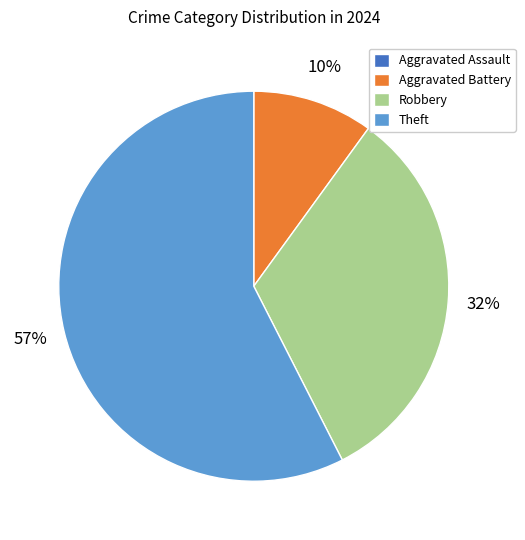

The Aggravated Battery slice represents 10% of the pie. True or false?

True